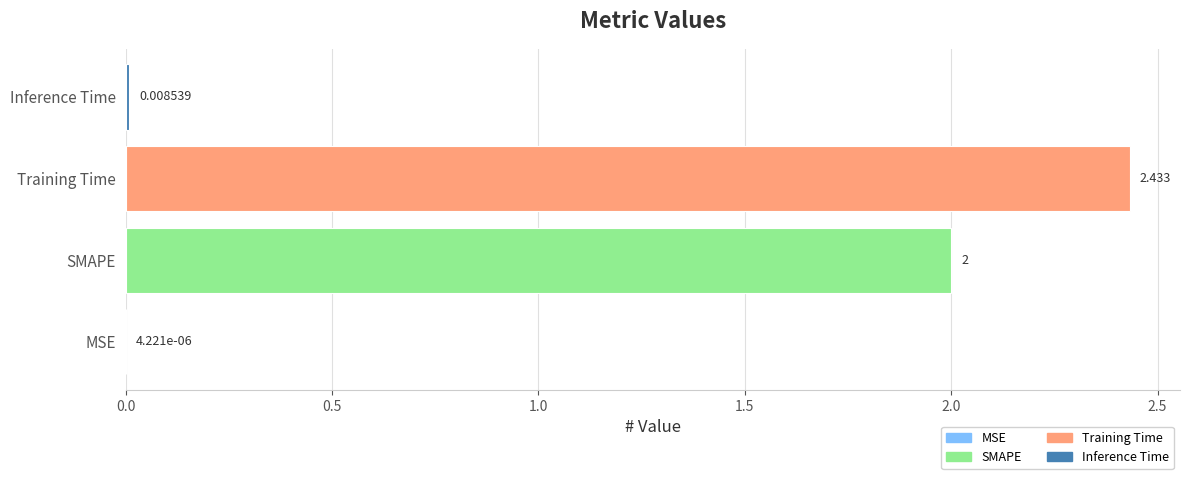

Where is the data nearest to the value 1?

Inference Time